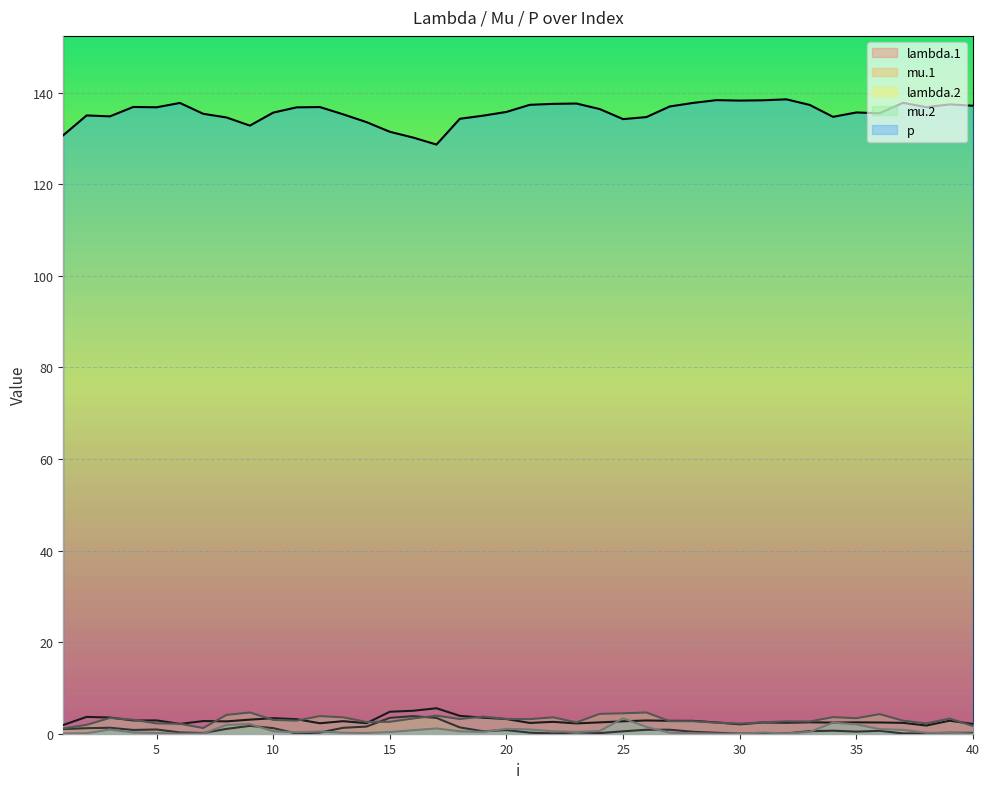

List the labels in order of lambda.1 value, smallest first.

38, 1, 30, 40, 6, 23, 12, 14, 21, 37, 32, 34, 36, 31, 29, 24, 35, 33, 22, 8, 25, 13, 7, 28, 27, 39, 4, 26, 5, 9, 11, 20, 10, 19, 3, 2, 18, 15, 16, 17